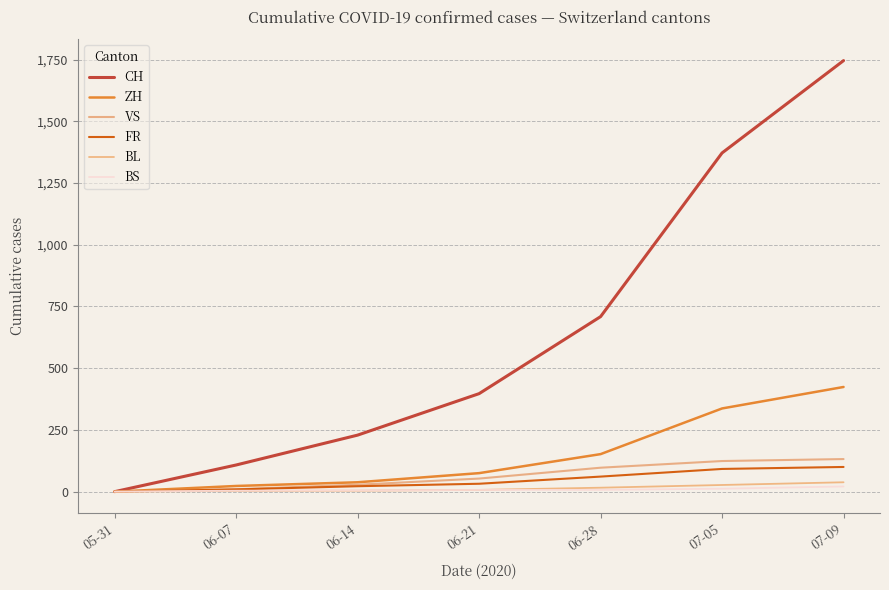

At how many categories does at least one series exceed 500?

3